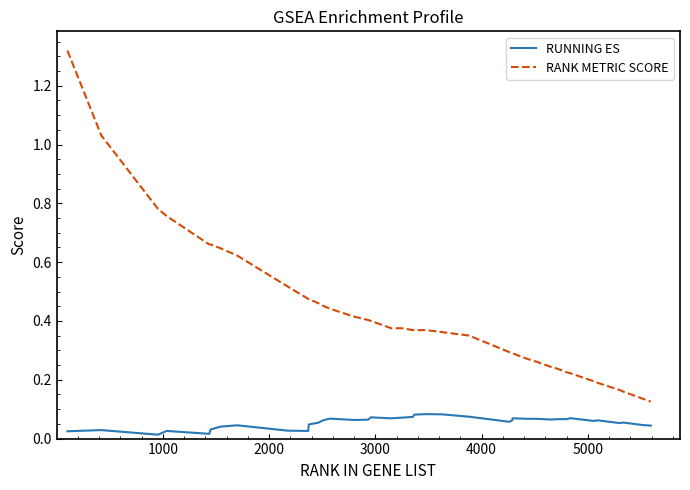

What is the difference between the maximum and minimum values in the RANK METRIC SCORE series?

1.2